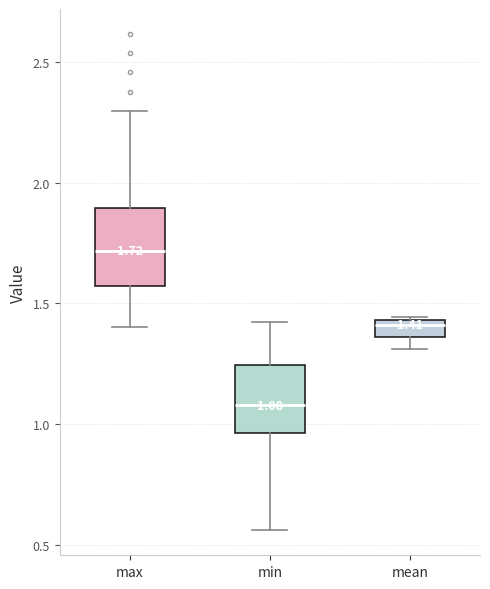

Which box has the highest median line?

max